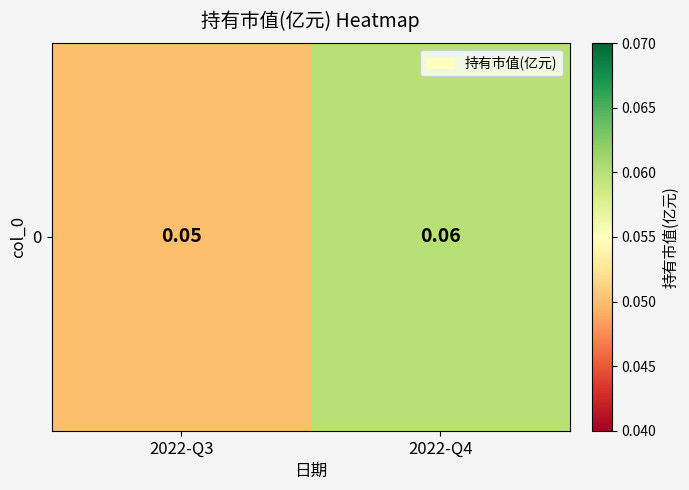

The value at 2022-Q3 is 0.1. True or false?

False